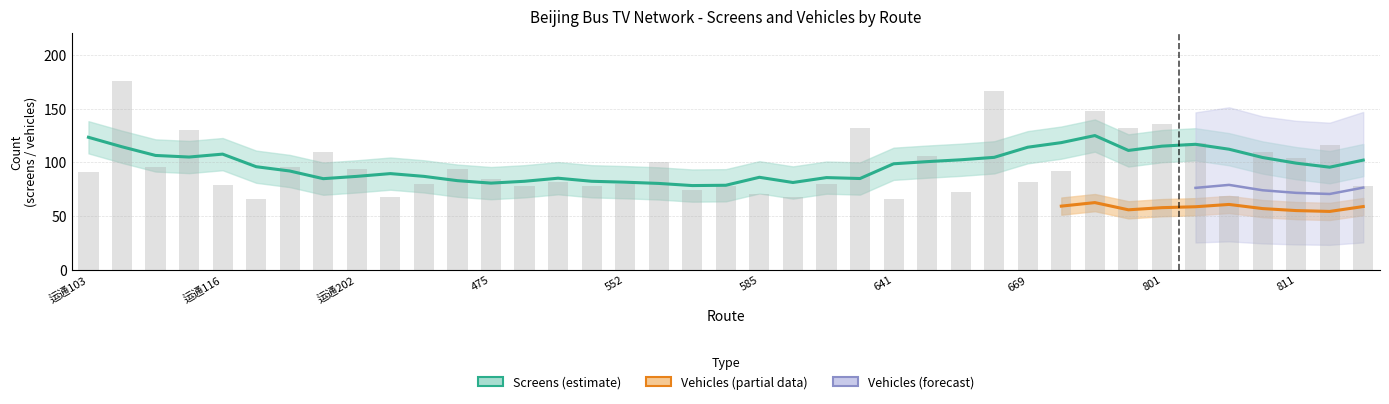

List the labels in order of value, largest first.

运通104, 668, 677, 801, 615, 685, 运通113, 806, 815, 运通201, 810, 660, 811, 571, 运通111, 运通120, 运通202, 468, 675, 运通103, 475, 499, 669, 467, 552, 587, 运通116, 486, 532, 583, 819, 576, 666, 585, 809, 413, 586, 运通119, 641